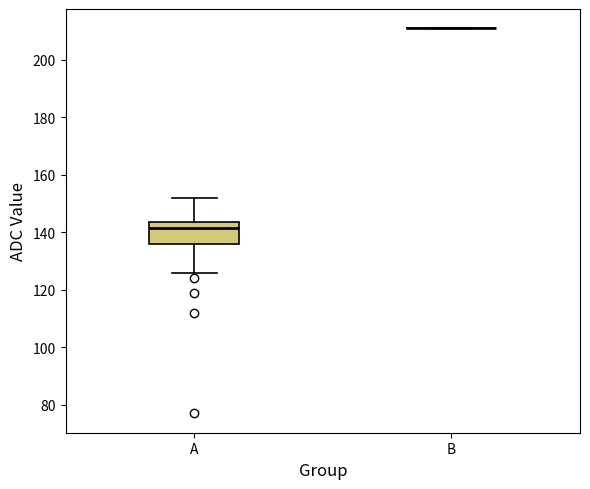

Reading left to right, read every box against the y-axis: the position of its median line, the range the box covers, and the ends of its whiskers. The values are not printed on the chart, so give them approximately, as read against the axis.

A: median 142, box 136 to 144, whiskers 126 to 152
B: box collapsed to a line at 212, whiskers 212 to 212